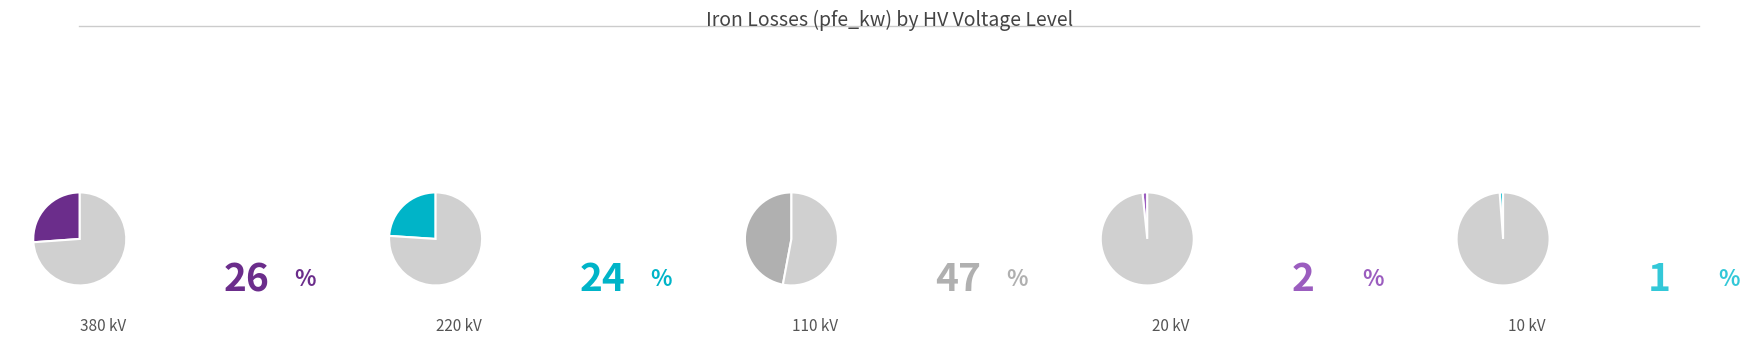

Which slice is the smallest?

10 kV